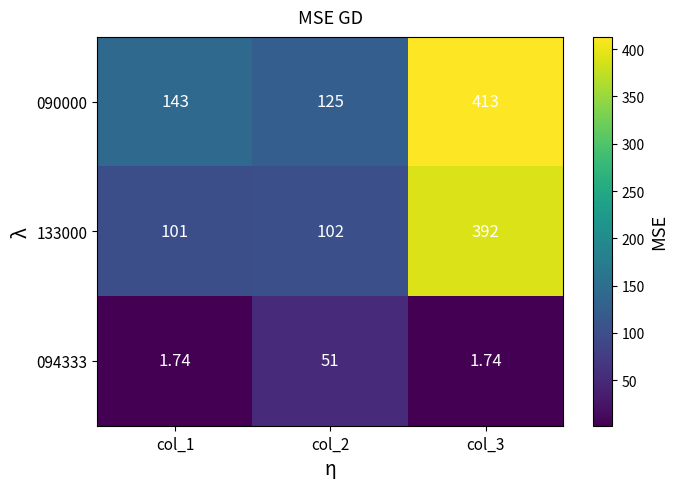

Is the value of 090000 at col_3 greater than the value of 094333 at col_3?

Yes